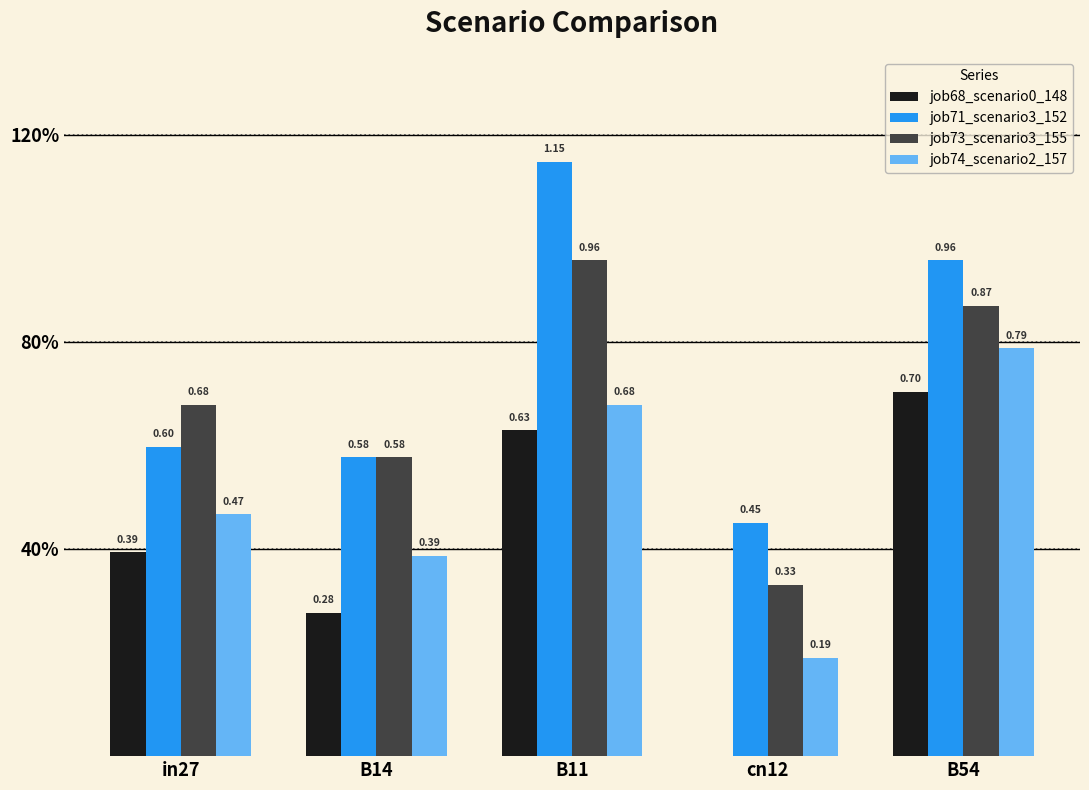

The value of job73_scenario3_155 at B11 is 1.0. True or false?

True